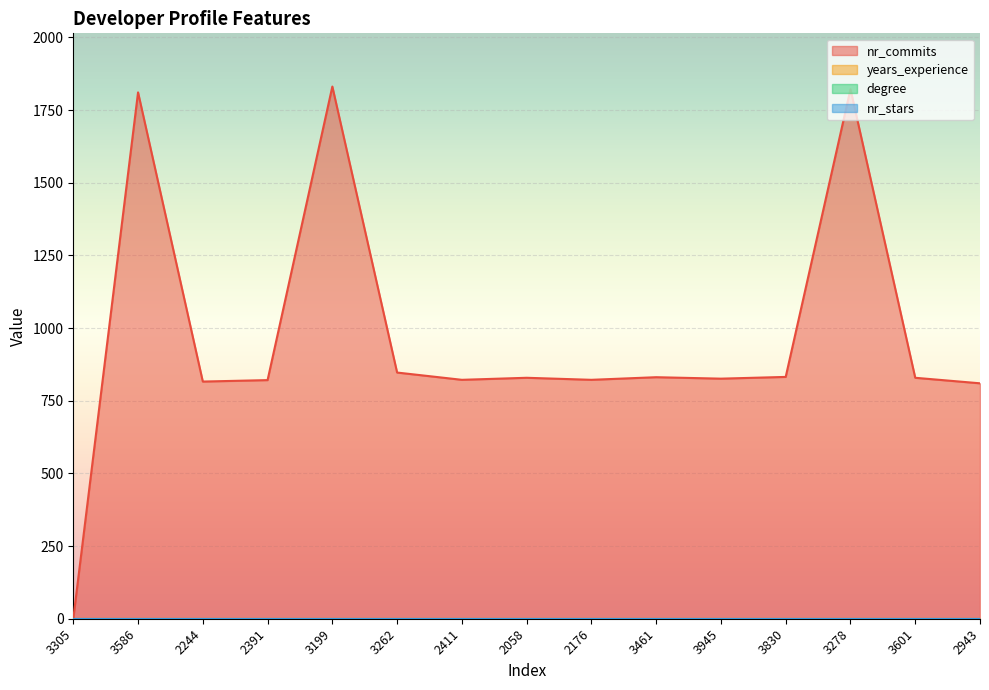

At which label is nr_commits closest to 915?

3262